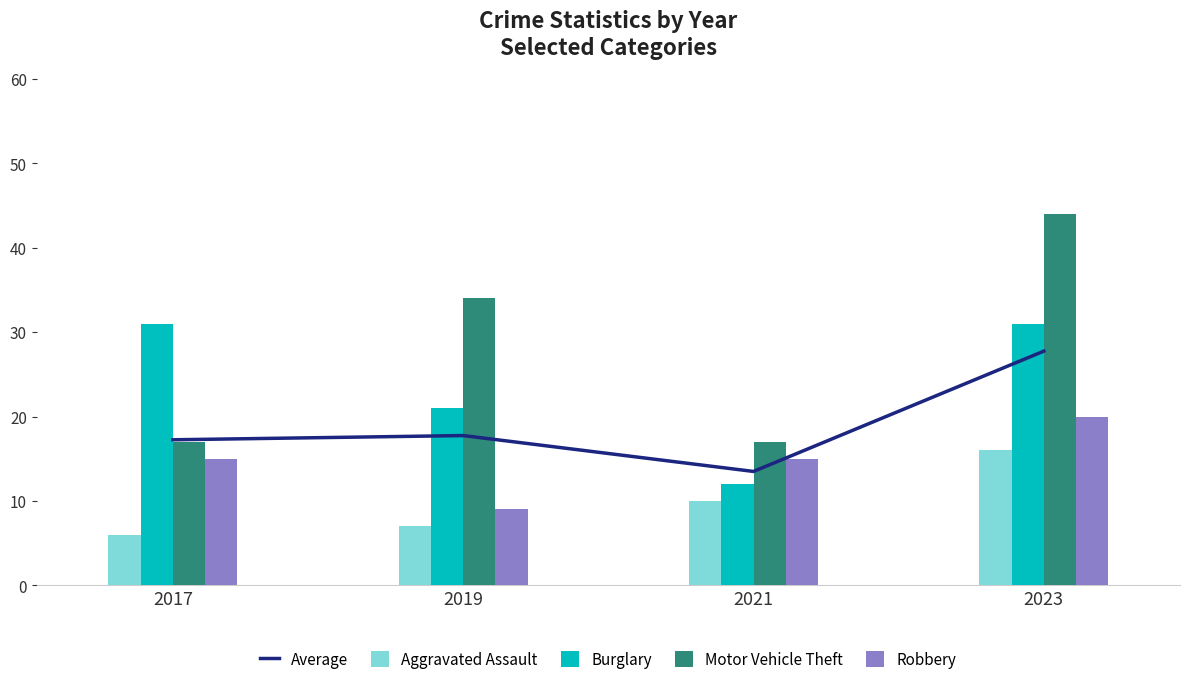

How many data points does each series have?

4